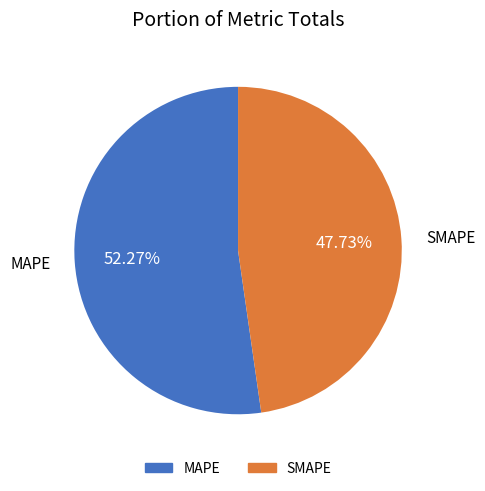

What is the largest slice in the pie chart?

MAPE